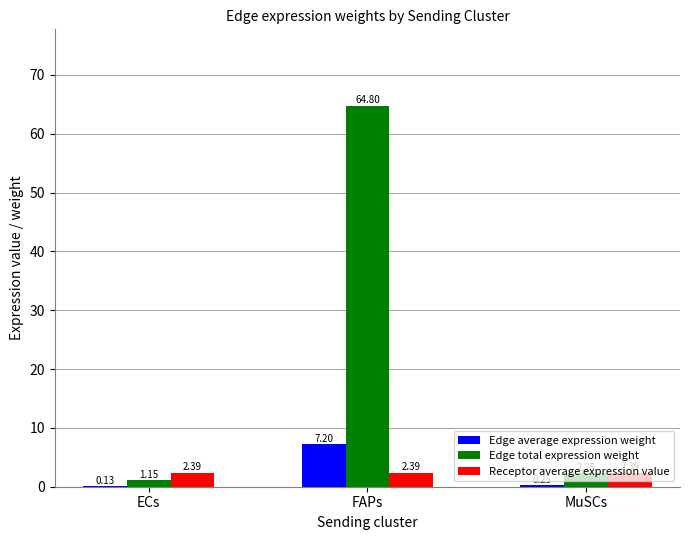

At which category is the sum across all series the highest?

FAPs